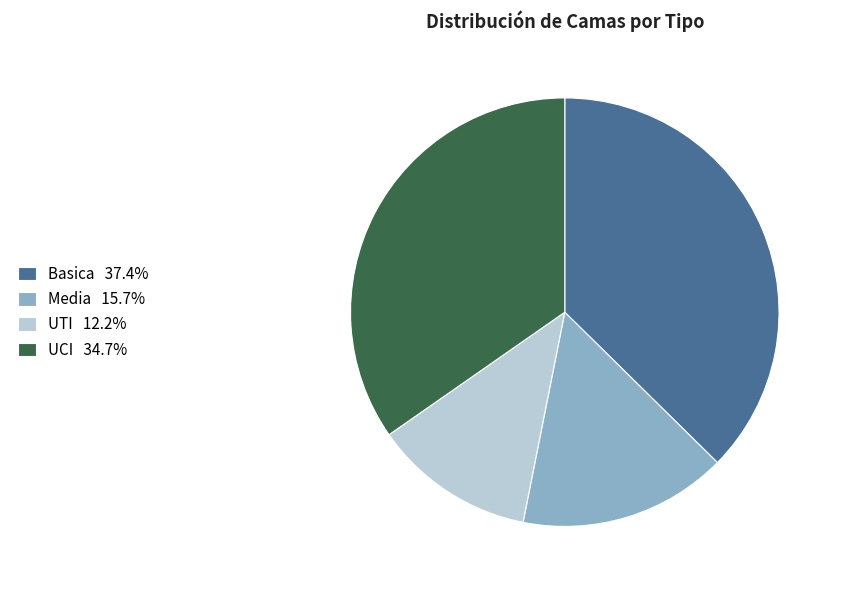

How many segments does this pie chart have?

4